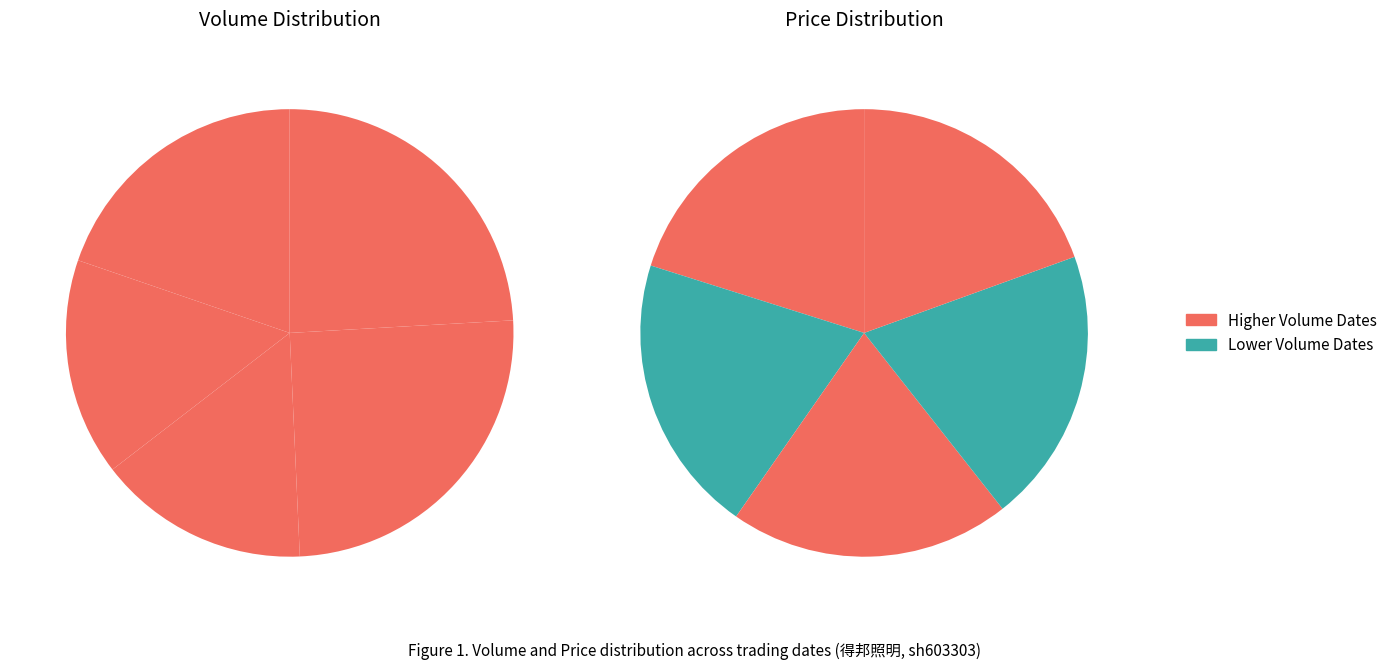

To the nearest percent, what is the combined percentage of 2022-10-26 and 2022-10-21?

40%